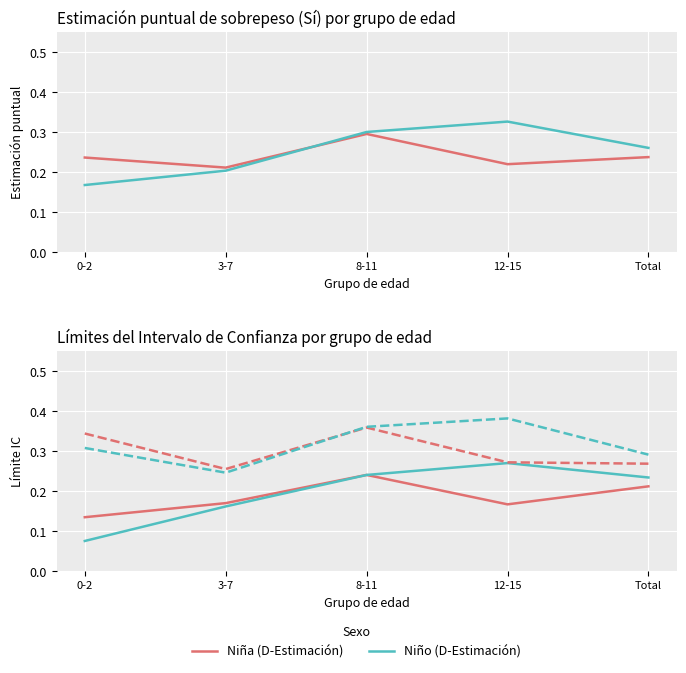

Is this an area chart (filled region under the line)?

No